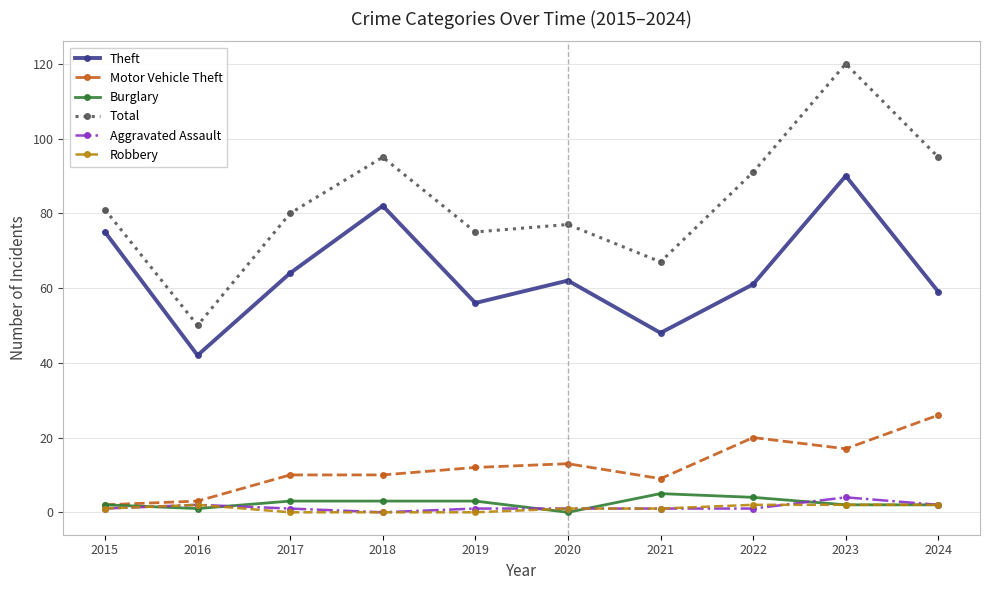

What is the greatest value displayed?

120